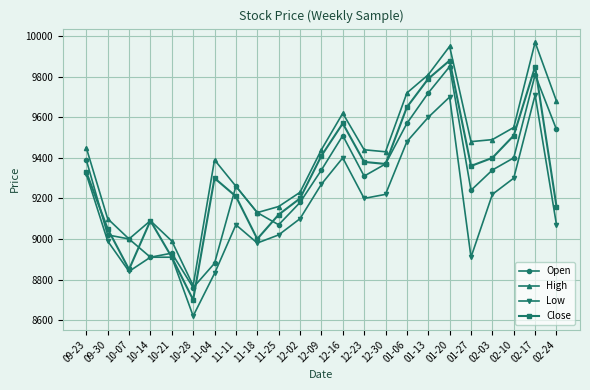

At 01-20, list the series in order from largest to smallest.

High, Close, Open, Low